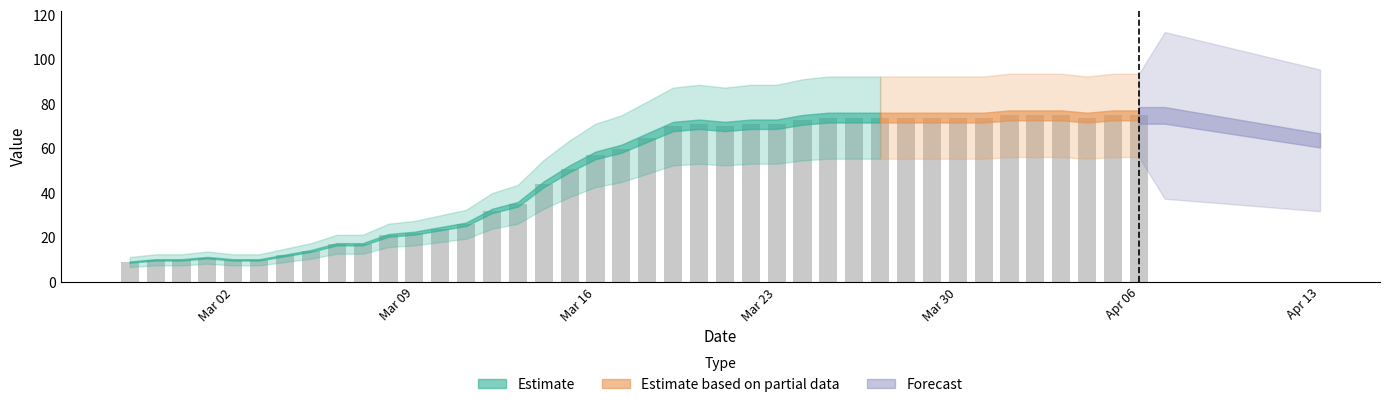

What is the maximum value shown in the chart?

75